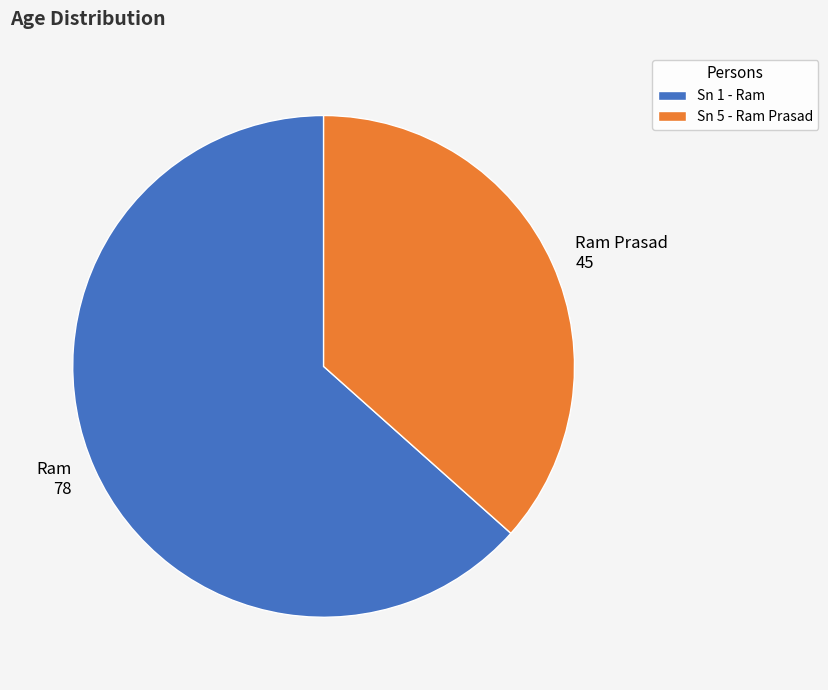

Which has a higher value, Sn 5 - Ram Prasad or Sn 1 - Ram?

Sn 1 - Ram